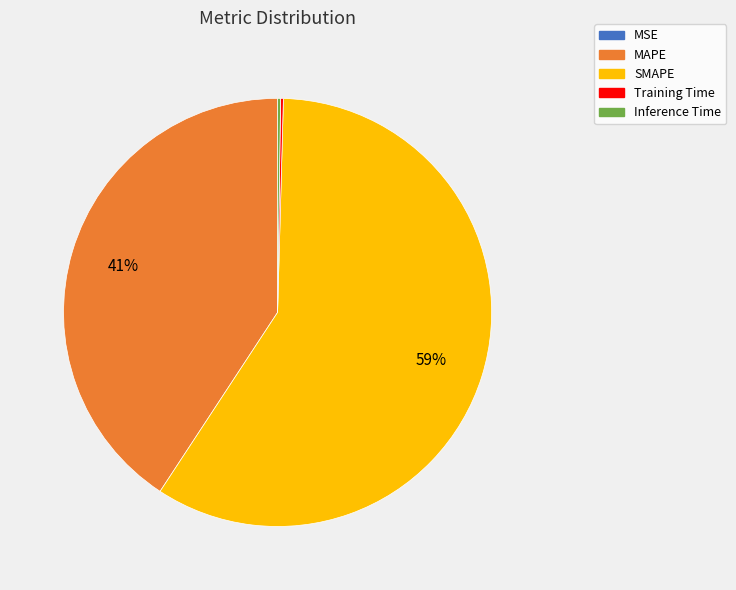

What is the largest slice in the pie chart?

SMAPE